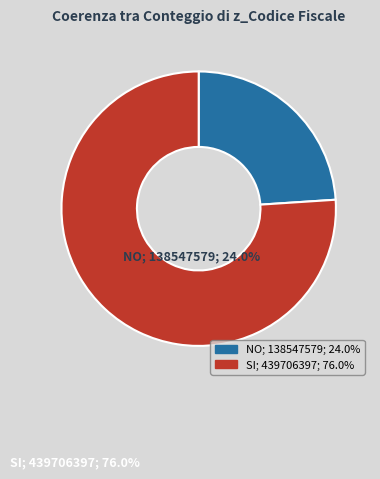

Is there a majority slice in this chart?

Yes